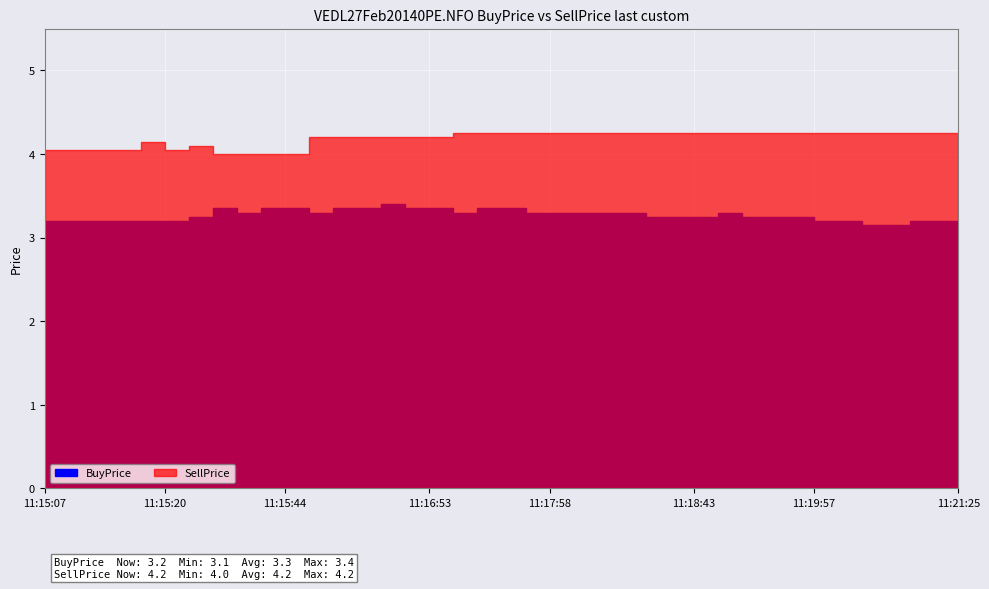

What is the difference between the second highest and minimum values in the SellPrice series?

0.2